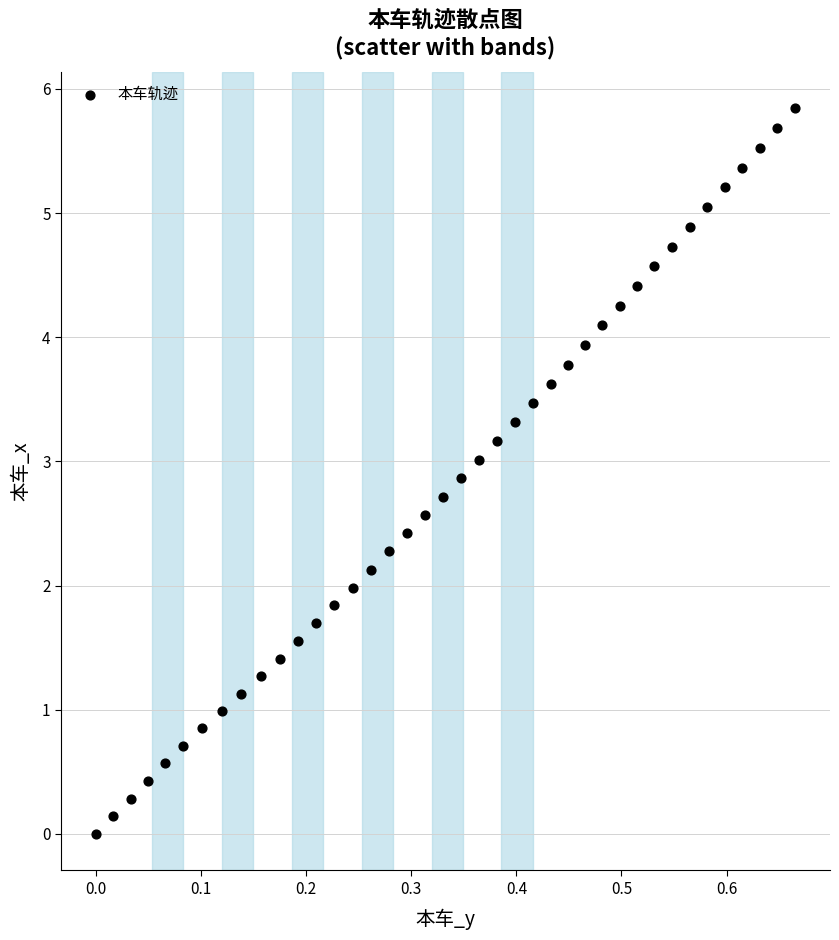

What is the range of X values (max minus min)?

0.7